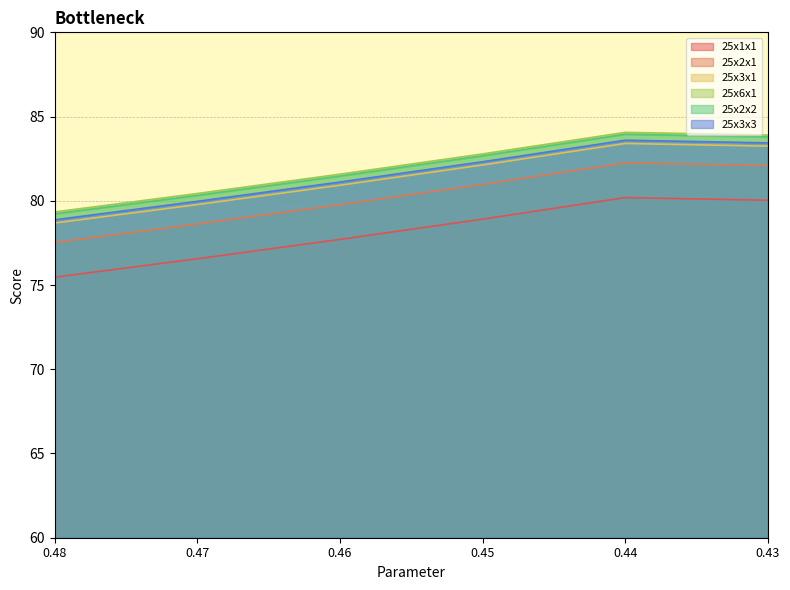

What is the minimum value shown in the chart?

75.5